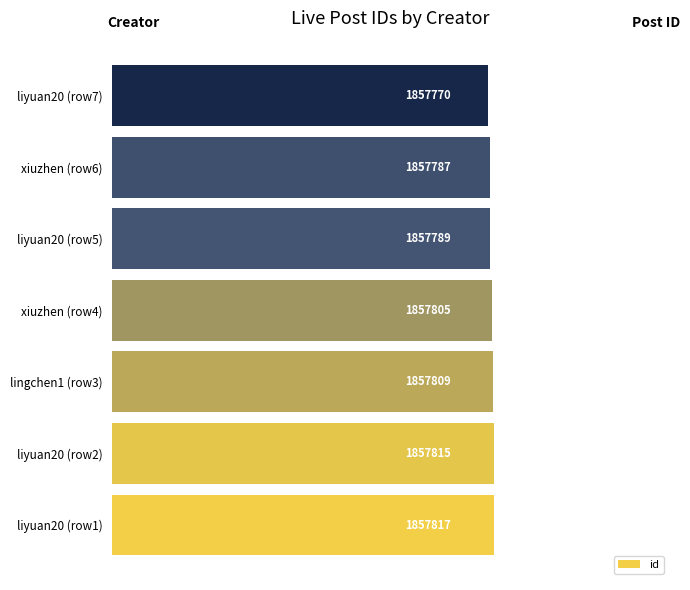

At which category does the chart reach its minimum across all series?

liyuan20 (row7)